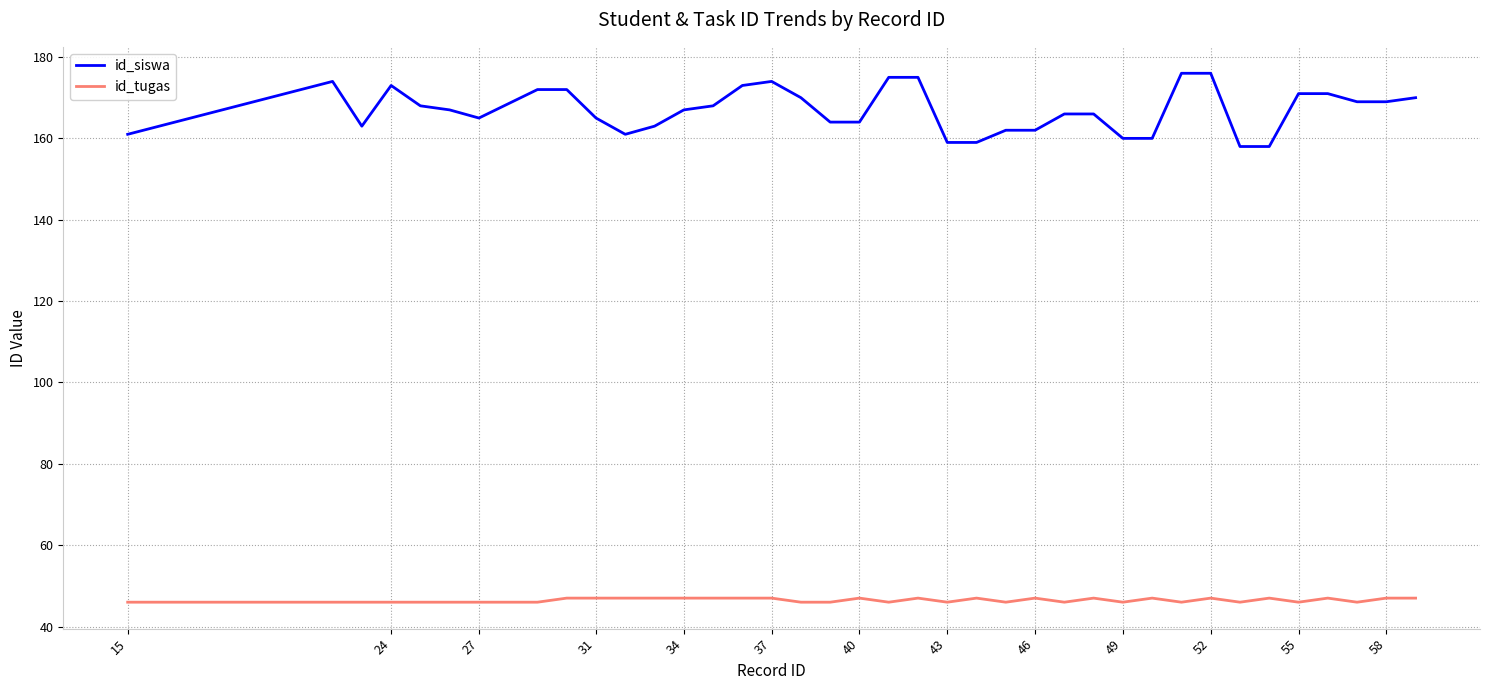

Which series has the largest total across all categories?

id_siswa